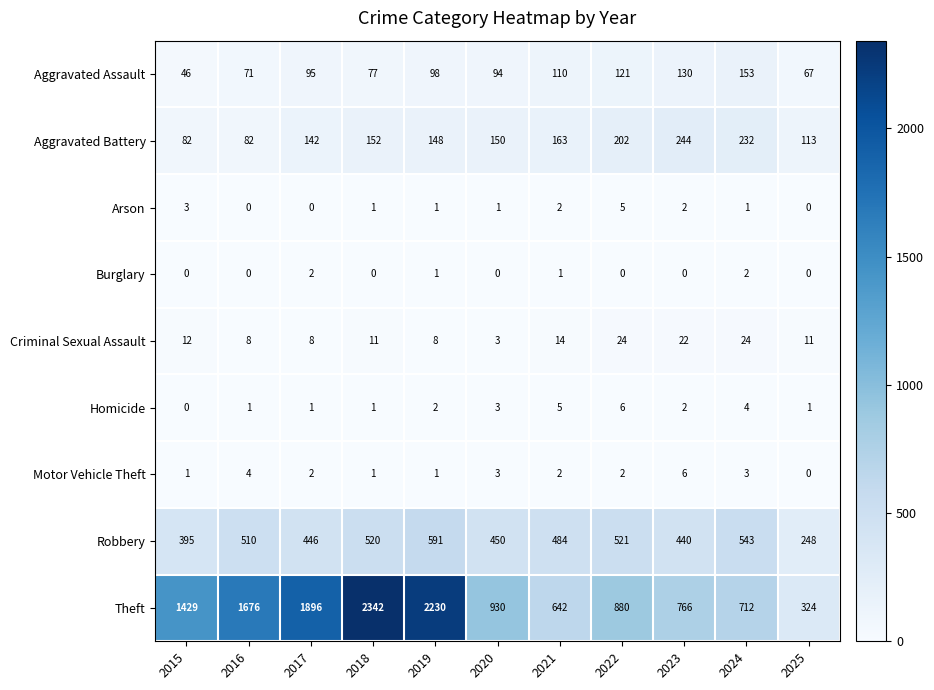

How many data points does each series have?

11